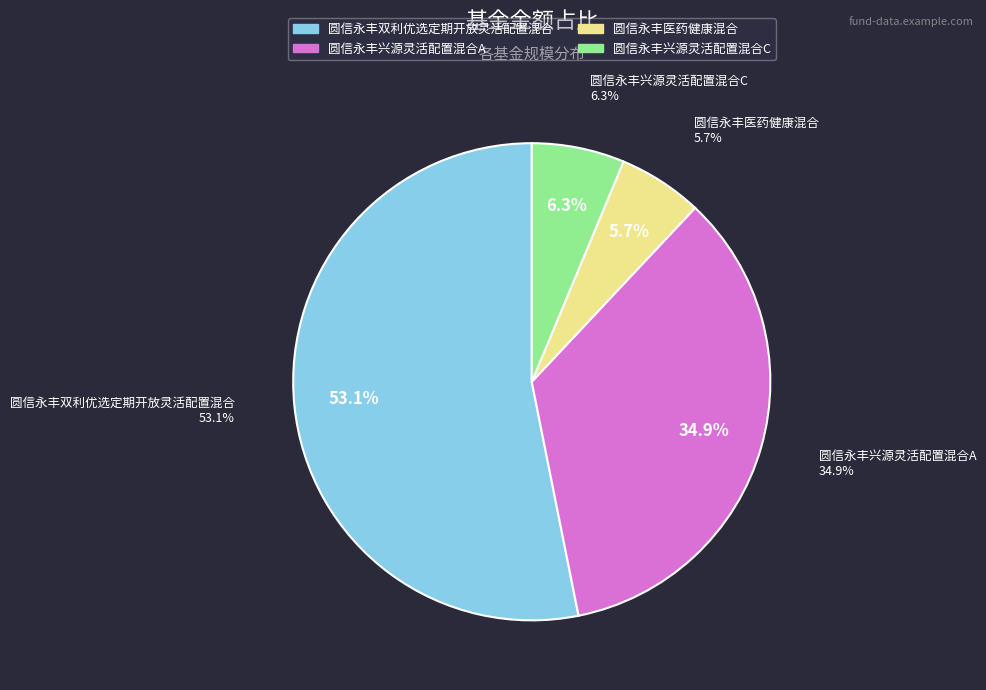

What is the smallest slice in the pie chart?

圆信永丰医药健康混合